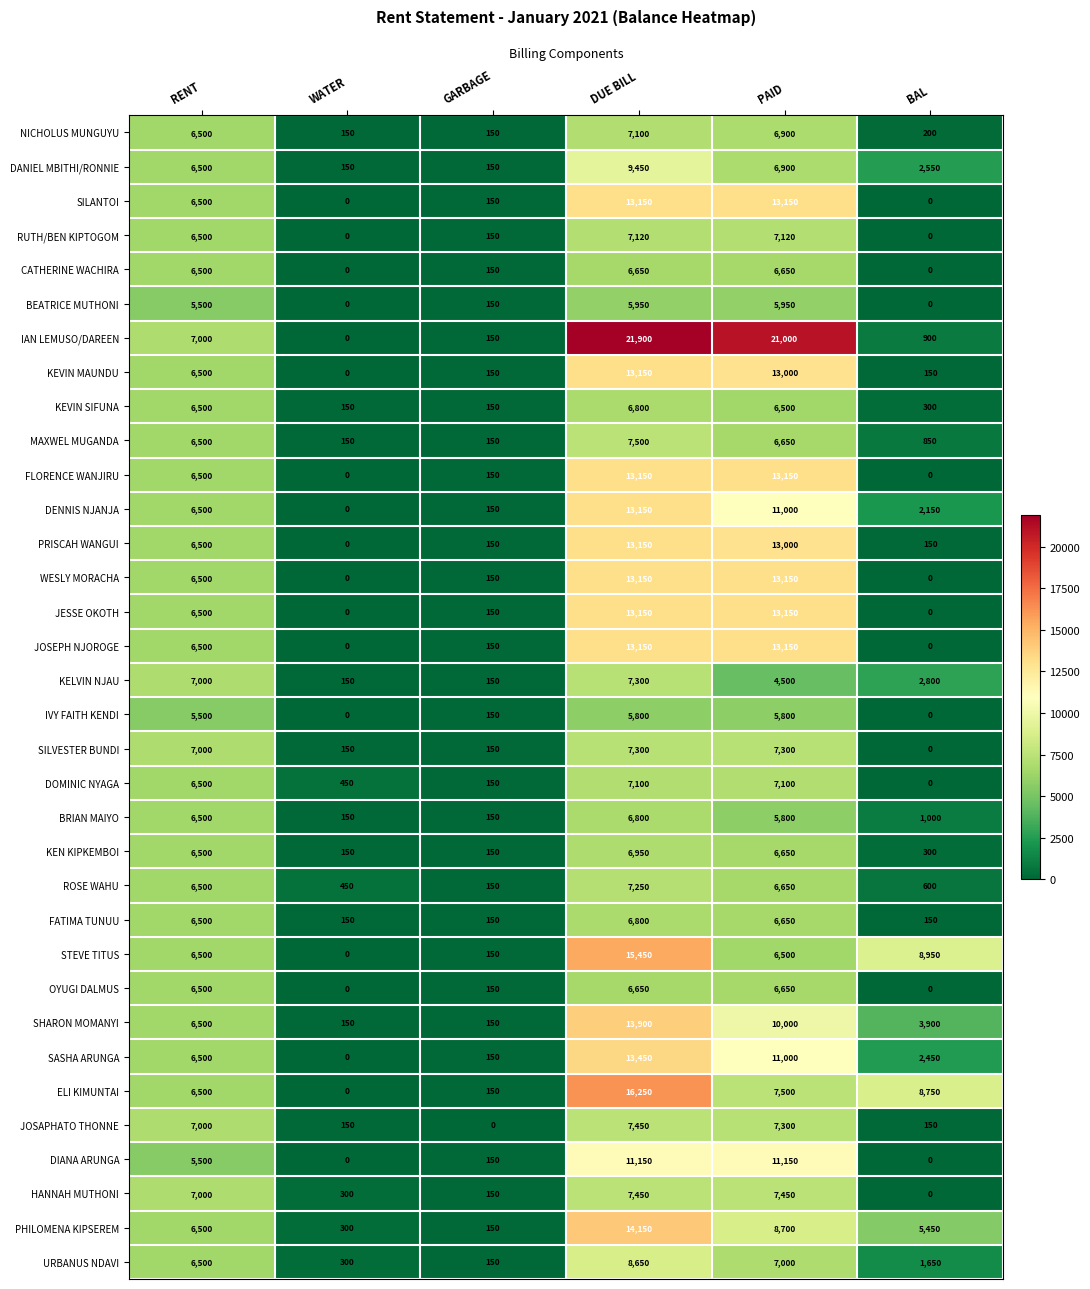

What is the difference between the maximum and minimum values in the BRIAN MAIYO series?

6650